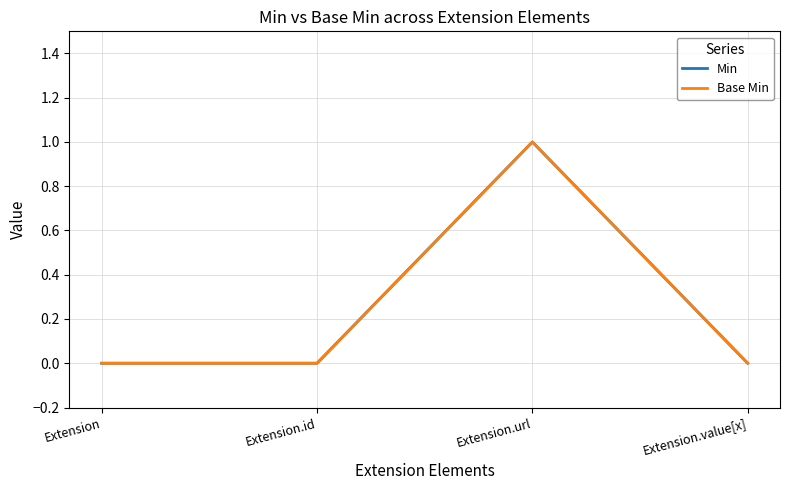

At which category does the chart reach its minimum across all series?

Extension